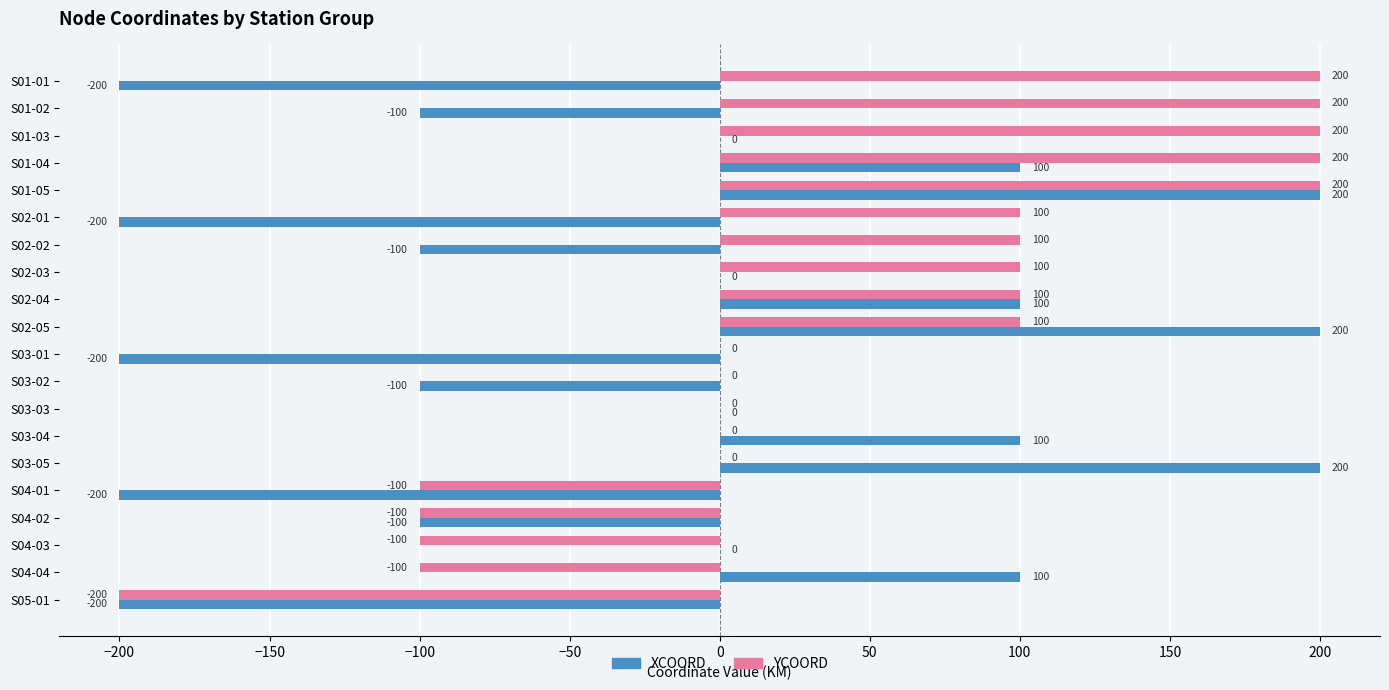

What is the greatest value displayed?

200